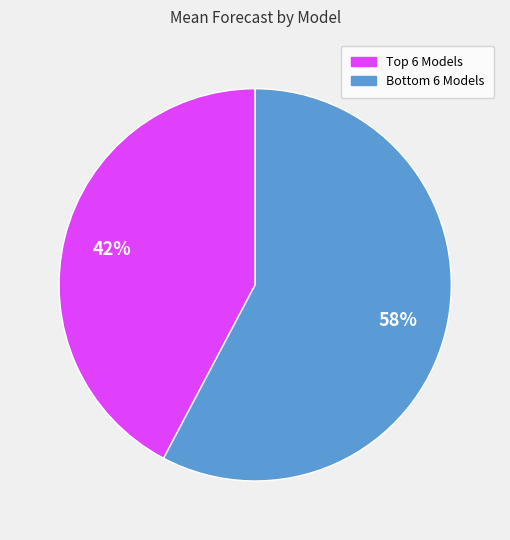

To the nearest percent, what is the average slice percentage?

50%